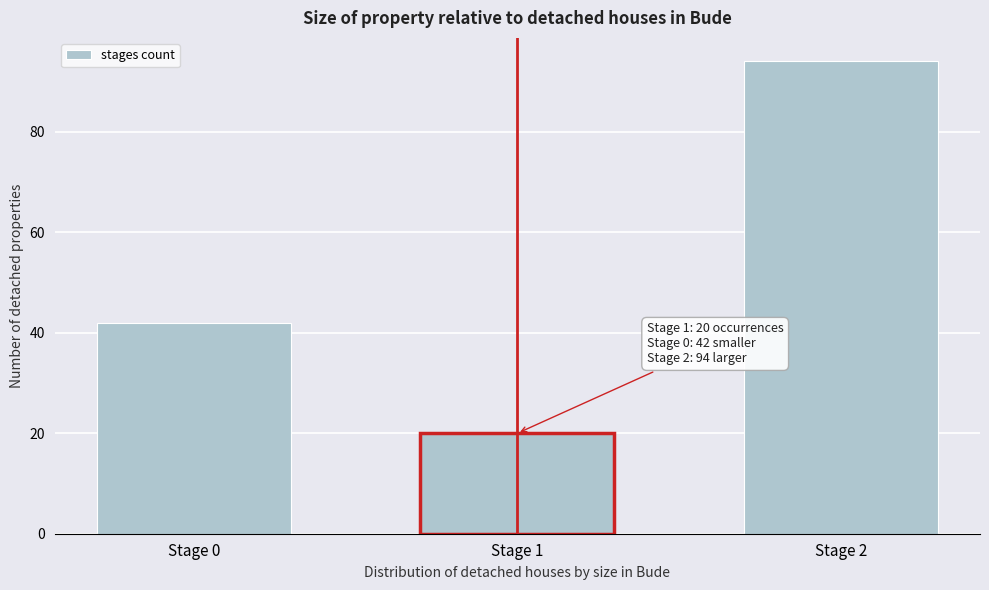

Reading left to right, what are all the values shown in this chart?

Stage 0=42	Stage 1=20	Stage 2=94